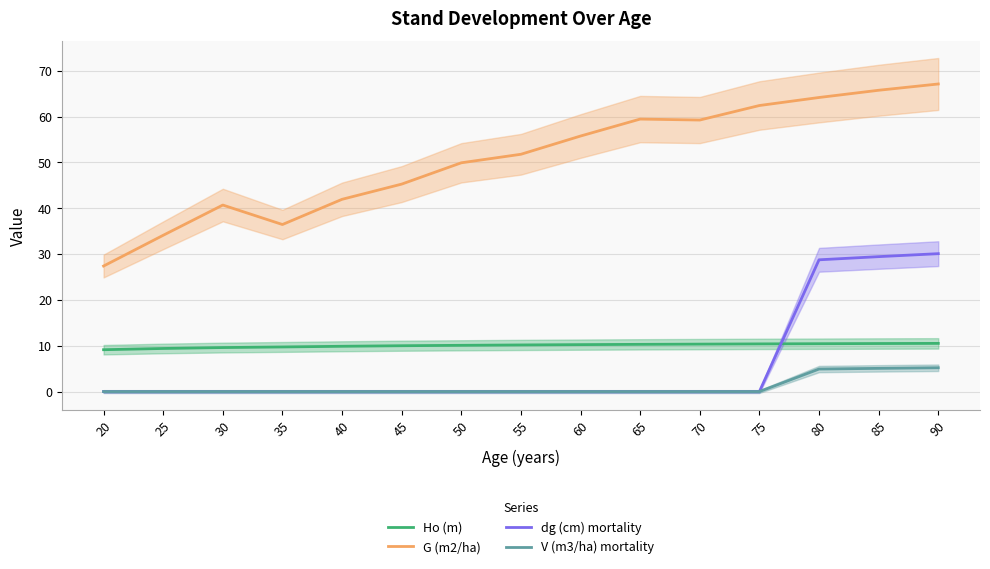

Reading left to right, transcribe all the data shown in this chart.

Ho (m): 20=9.1	25=9.4	30=9.6	35=9.7	40=9.9	45=10.0	50=10.1	55=10.2	60=10.2	65=10.3	70=10.3	75=10.4	80=10.4	85=10.5	90=10.5
G (m2/ha): 20=27.4	25=34.1	30=40.7	35=36.5	40=42.0	45=45.3	50=49.9	55=51.8	60=55.8	65=59.5	70=59.2	75=62.4	80=64.2	85=65.8	90=67.1
dg (cm) mortality: 20=0.0	25=0.0	30=0.0	35=0.0	40=0.0	45=0.0	50=0.0	55=0.0	60=0.0	65=0.0	70=0.0	75=0.0	80=28.8	85=29.4	90=30.1
V (m3/ha) mortality: 20=0.0	25=0.0	30=0.0	35=0.0	40=0.0	45=0.0	50=0.0	55=0.0	60=0.0	65=0.0	70=0.0	75=0.0	80=4.9	85=5.1	90=5.2